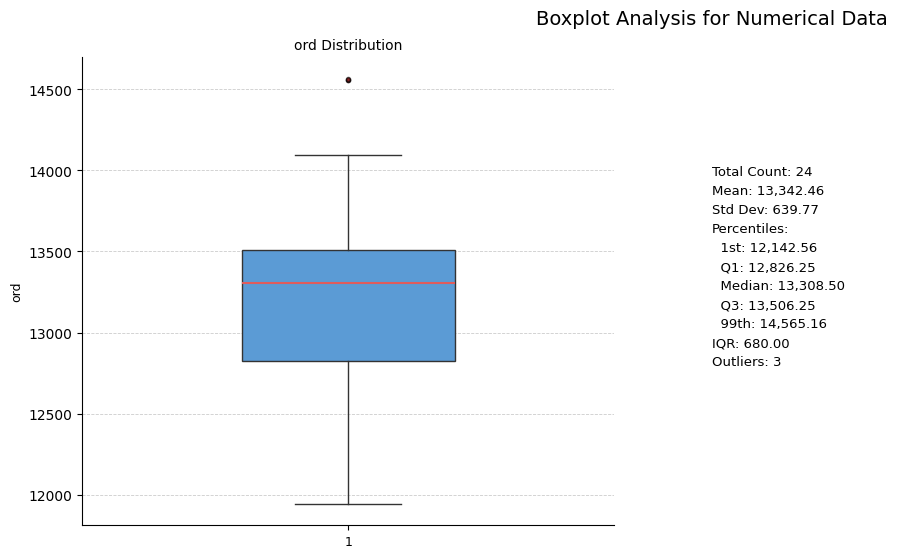

Read this box plot against the y-axis: the position of the median line, the range covered by the box, and the ends of both whiskers. The values are not printed on the chart, so give them approximately, as read against the axis.

median 13300, box 12850 to 13500, whiskers 11950 to 14100